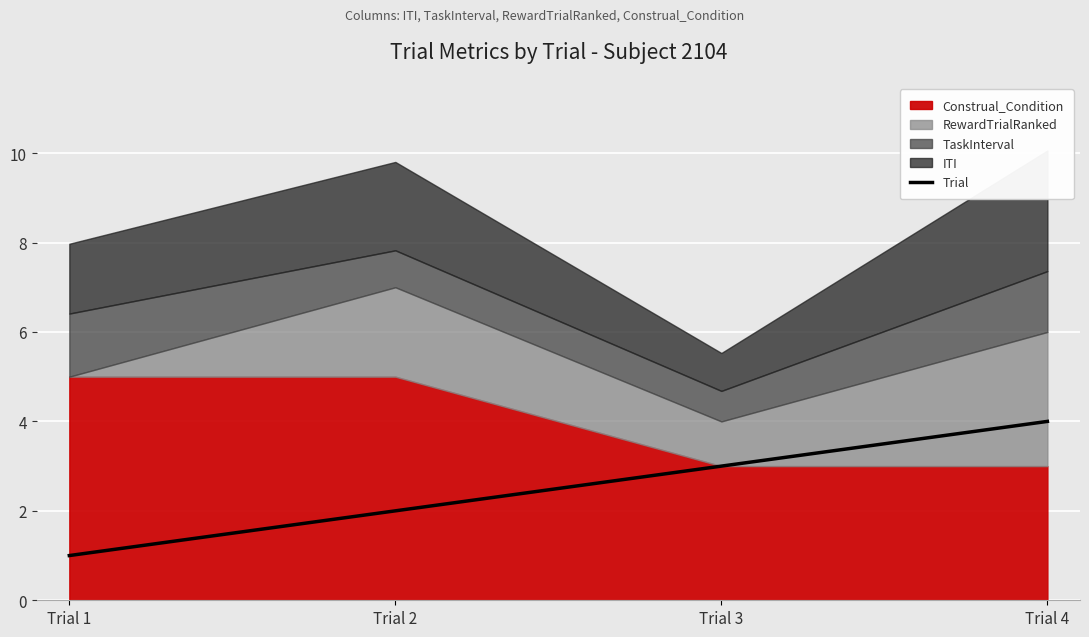

What is the highest value of the Trial series?

4